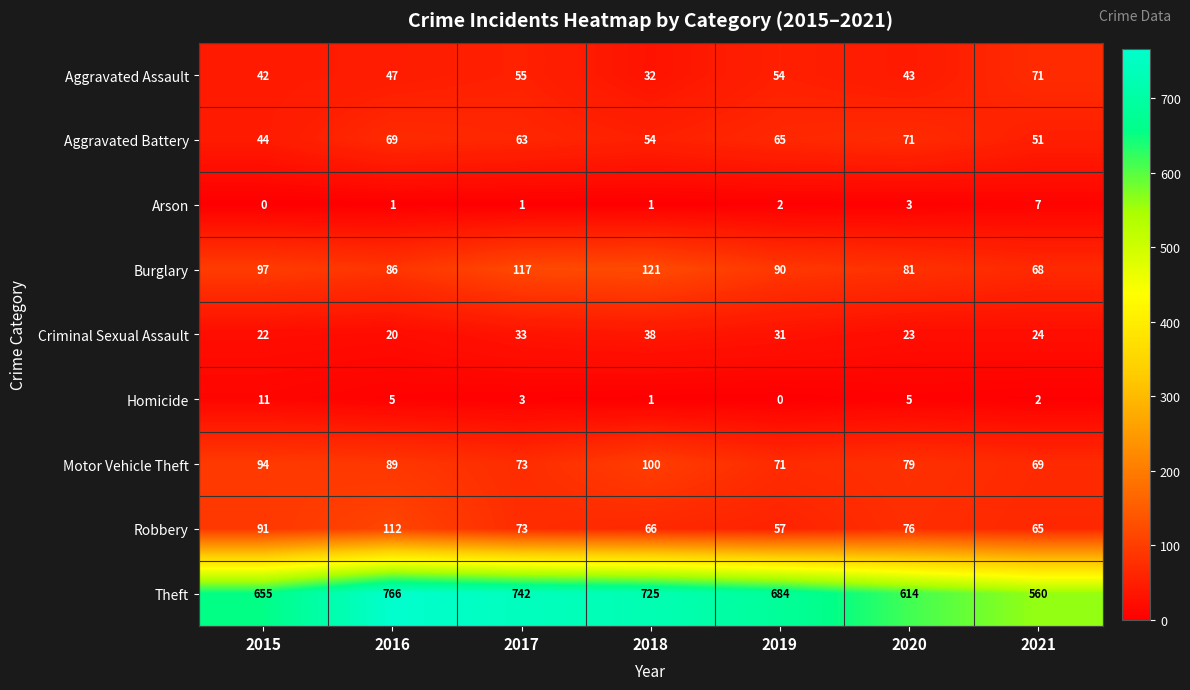

What is the difference between the second highest and second lowest values in the Theft series?

128